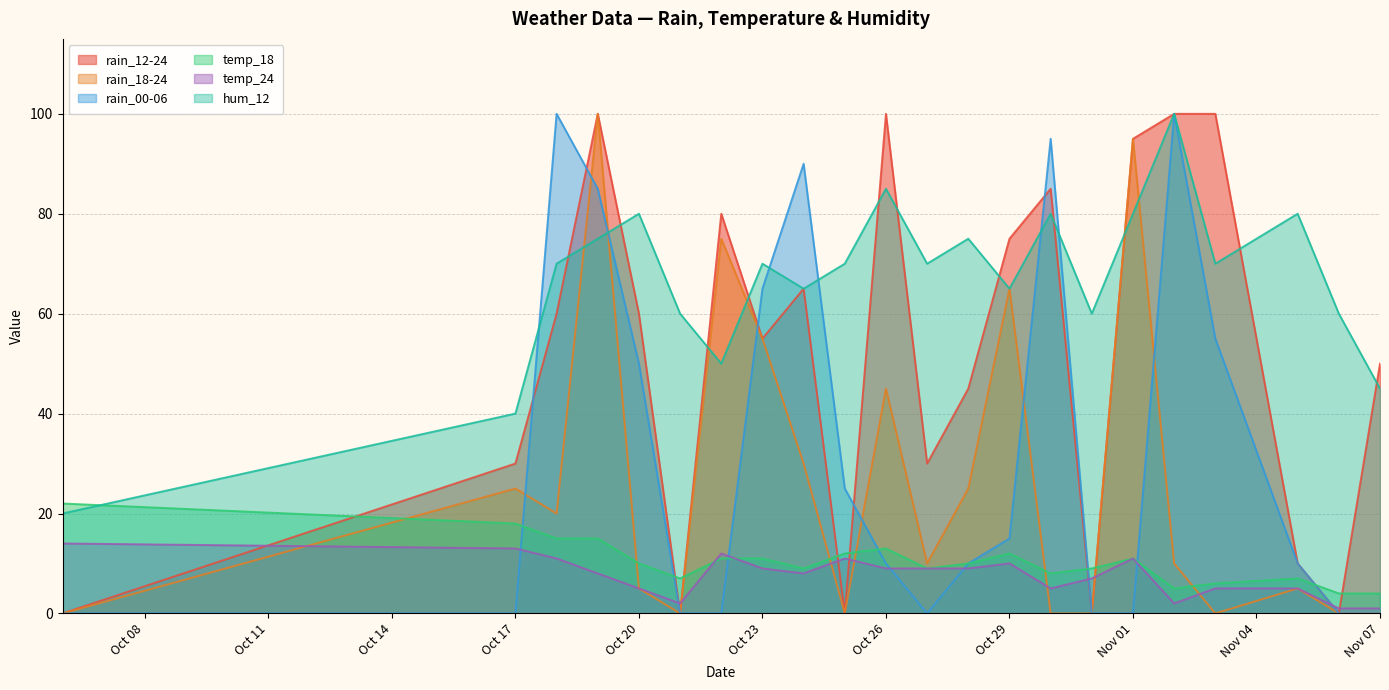

At which category is the sum across all series the highest?

2023-10-19